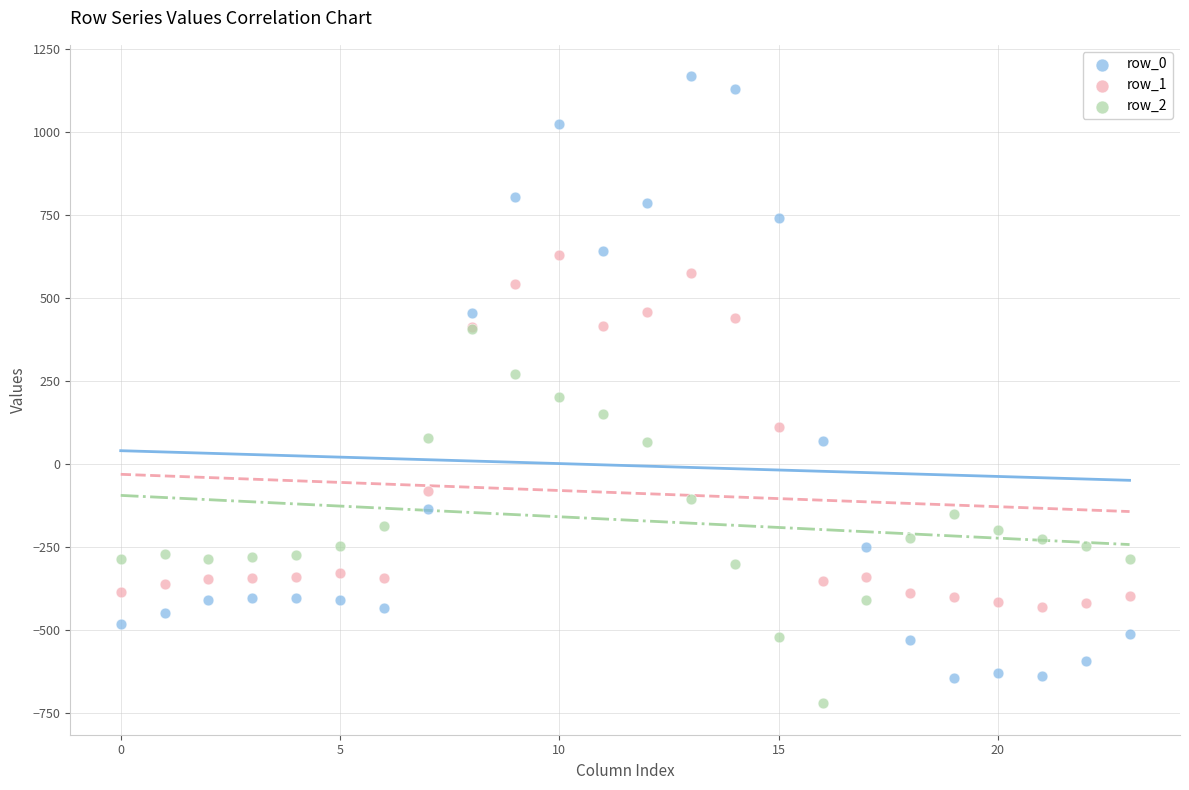

What are all the series names shown in the legend?

row_0, row_1, row_2